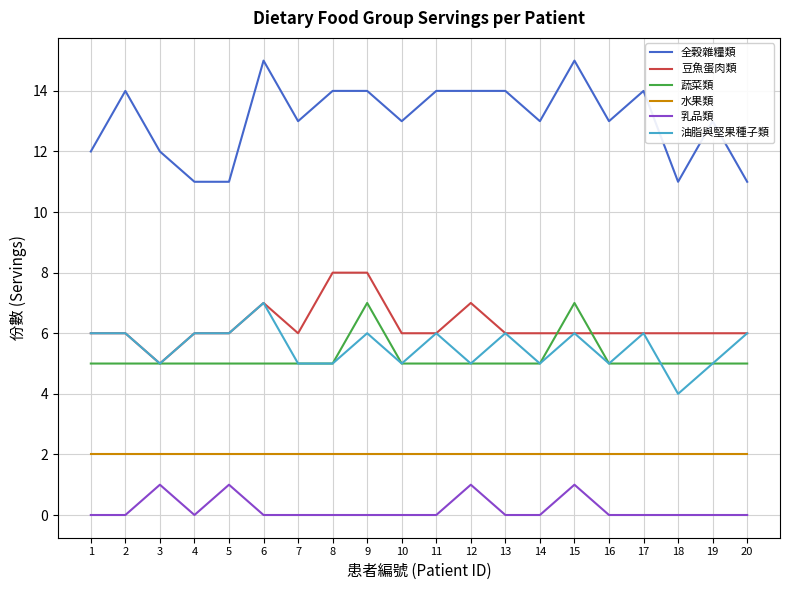

Is the value of 油脂與堅果種子類 at 15 greater than the value of 全榖雜糧類 at 16?

No